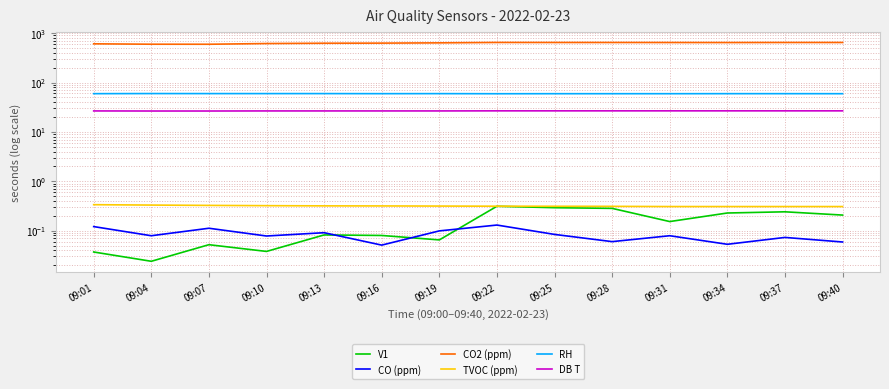

True or false: TVOC (ppm) and CO2 (ppm) cross at least once.

False